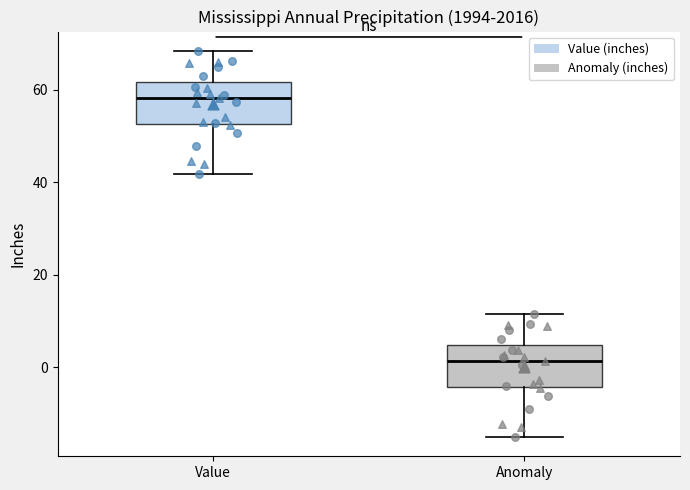

Reading left to right, read every box against the y-axis: the position of its median line, the range the box covers, and the ends of its whiskers. The values are not printed on the chart, so give them approximately, as read against the axis.

Value: median 58, box 52 to 62, whiskers 42 to 68
Anomaly: median 2, box -4 to 4, whiskers -16 to 12